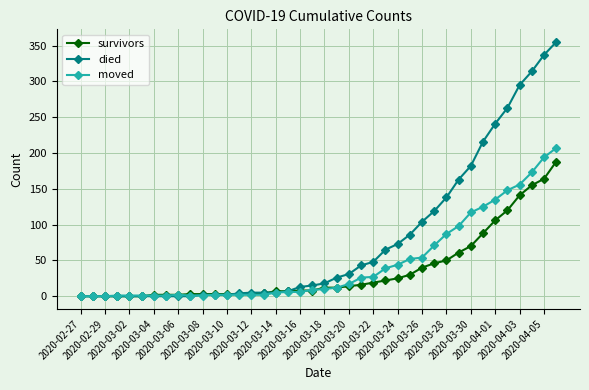

List the series in order of their overall mean, lowest first.

survivors, moved, died